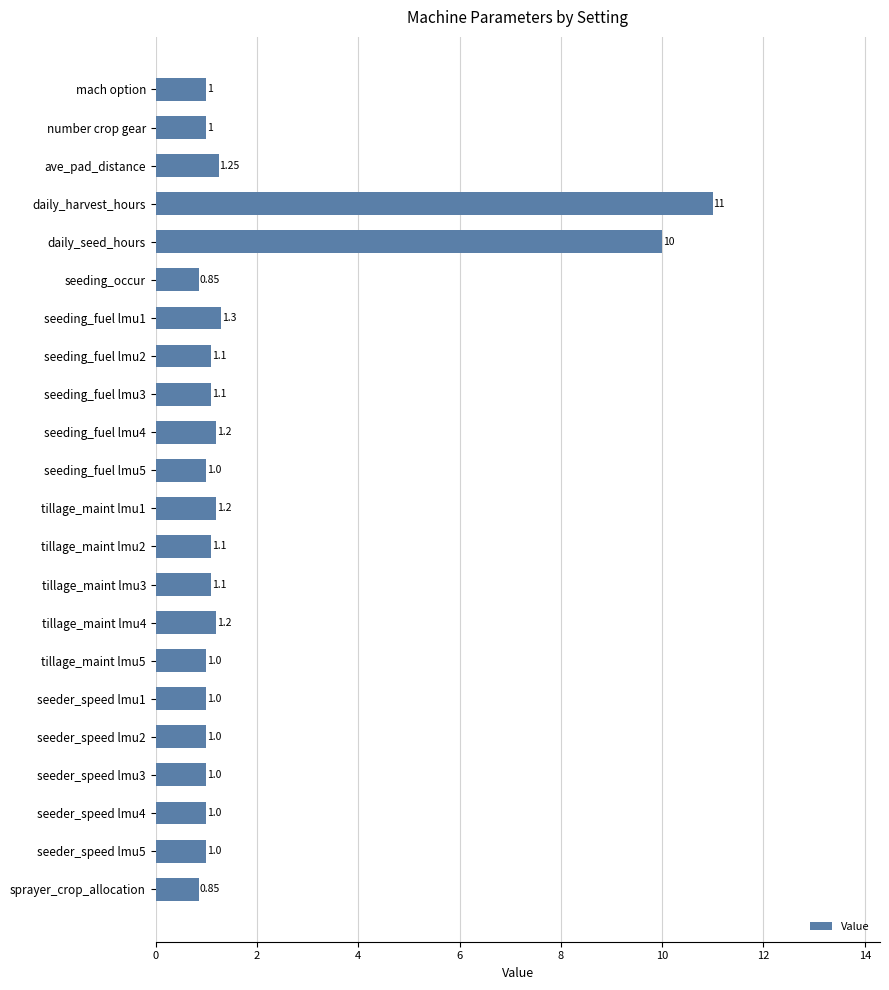

At which category does the chart reach its peak across all series?

daily_harvest_hours